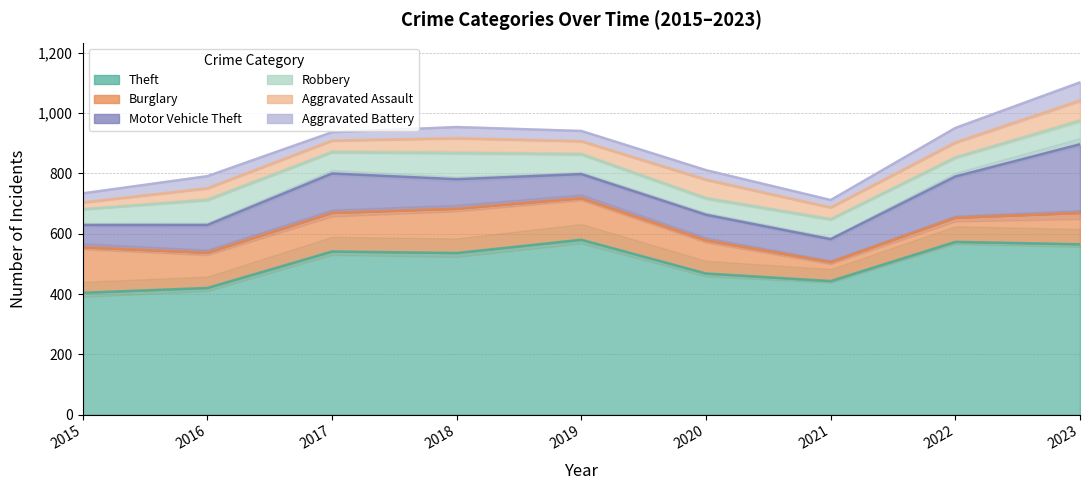

Rank the series by their maximum value, from highest to lowest.

Theft, Motor Vehicle Theft, Burglary, Robbery, Aggravated Assault, Aggravated Battery